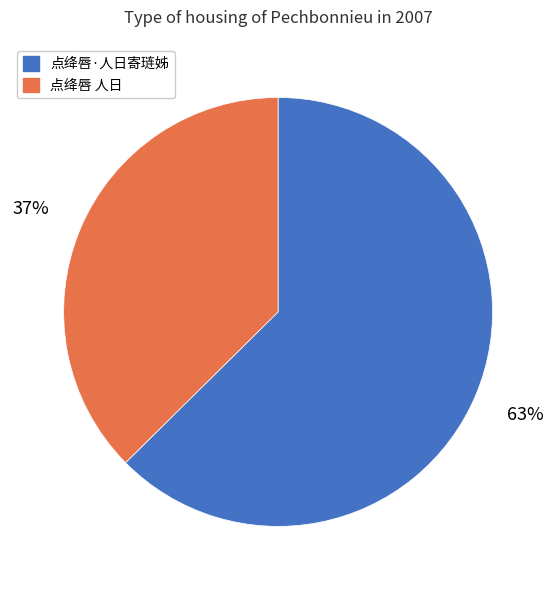

Is the sum of 点绛唇 人日 and 点绛唇·人日寄琏姊 greater than half?

Yes